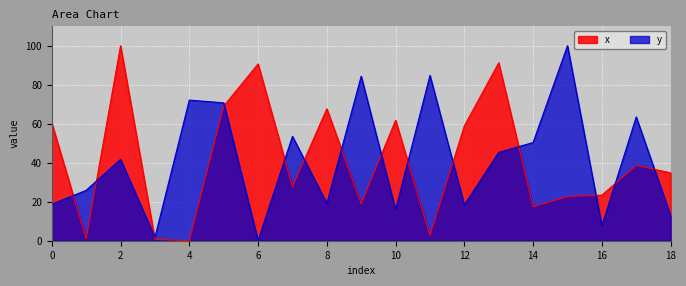

At how many categories does at least one series exceed 18?

18